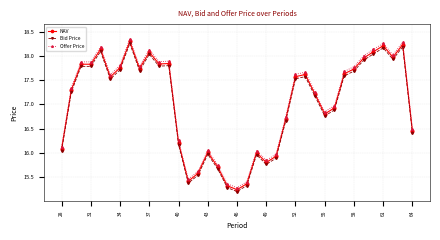

In Offer Price, how many points are higher than both neighbors (excluding endpoints)?

9